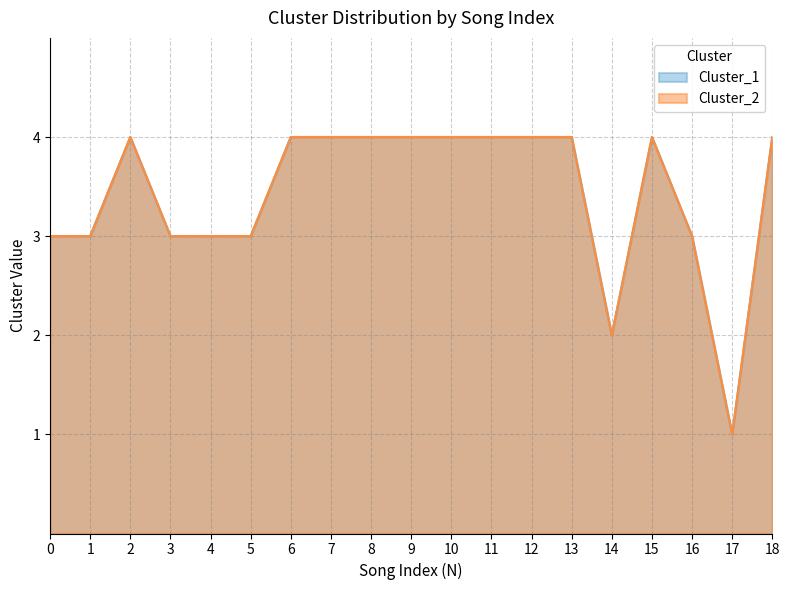

What is the value of the Cluster_1 point at the 8th from the left?

4